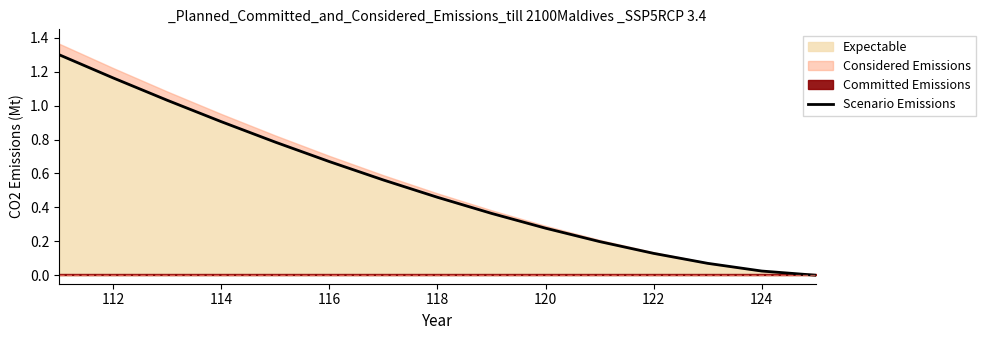

The value of Expectable at 116 is 1.0. True or false?

False